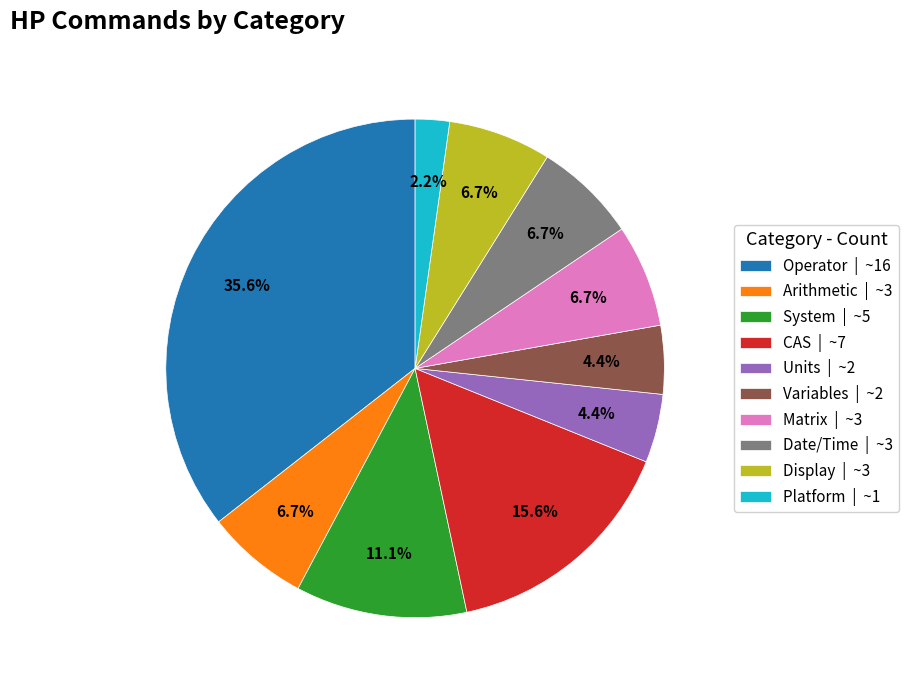

Does Matrix account for over 50% of the chart?

No